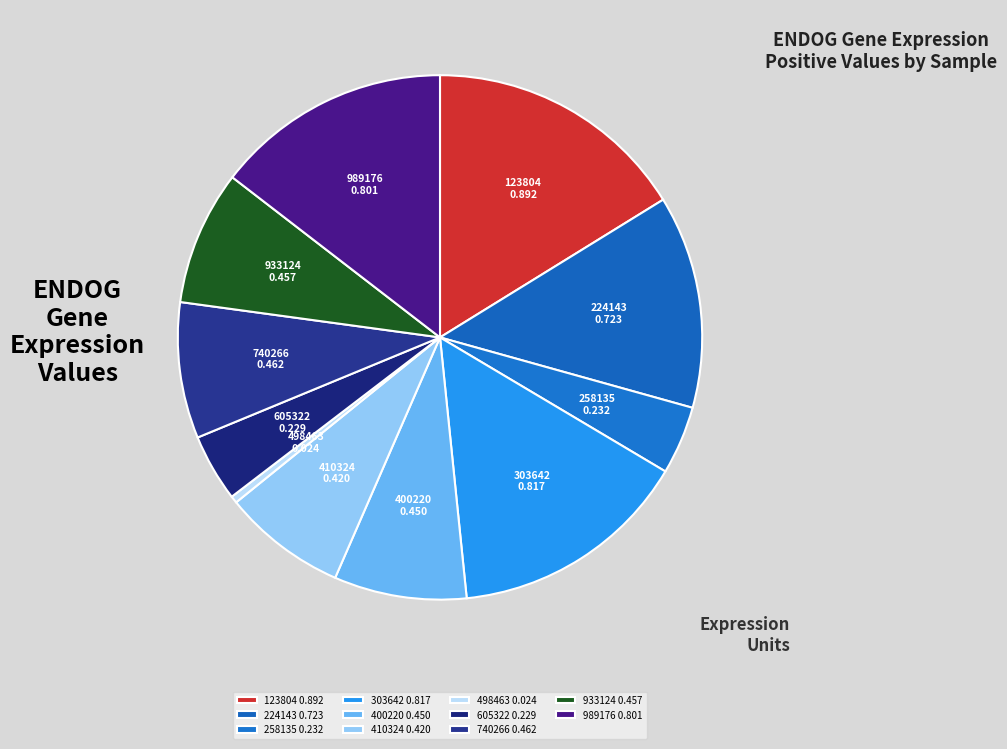

How many segments does this pie chart have?

11